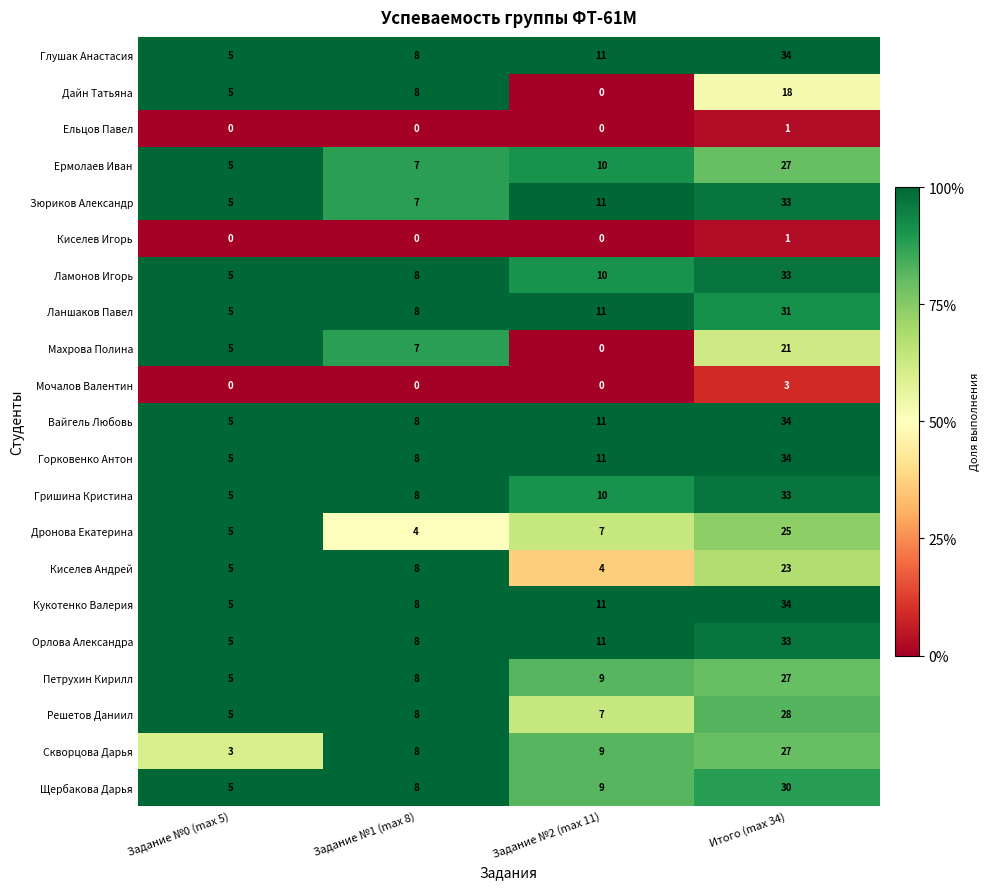

What is the total value across all series at Задание №2 (max 11)?

152